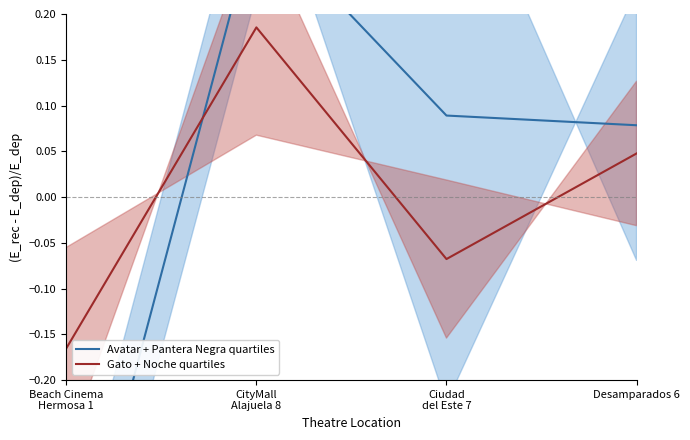

Reading left to right, what are all the values shown in this chart?

Avatar + Pantera Negra quartiles: -0.5	0.3	0.1	0.1
Gato + Noche quartiles: -0.2	0.2	-0.1	0.0